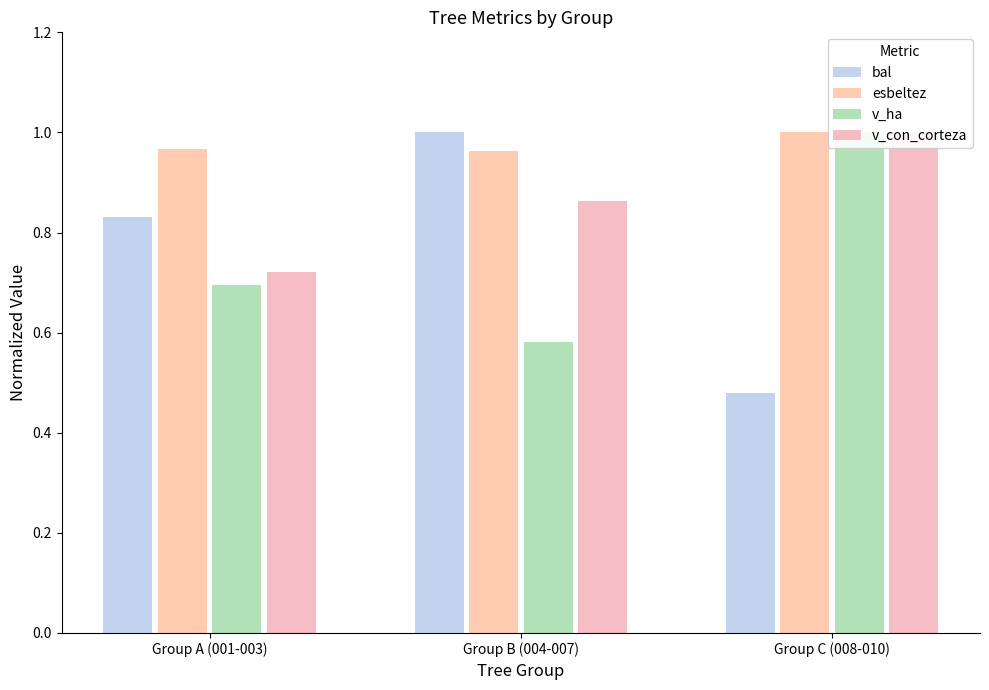

What are all the series names shown in the legend?

bal, esbeltez, v_ha, v_con_corteza